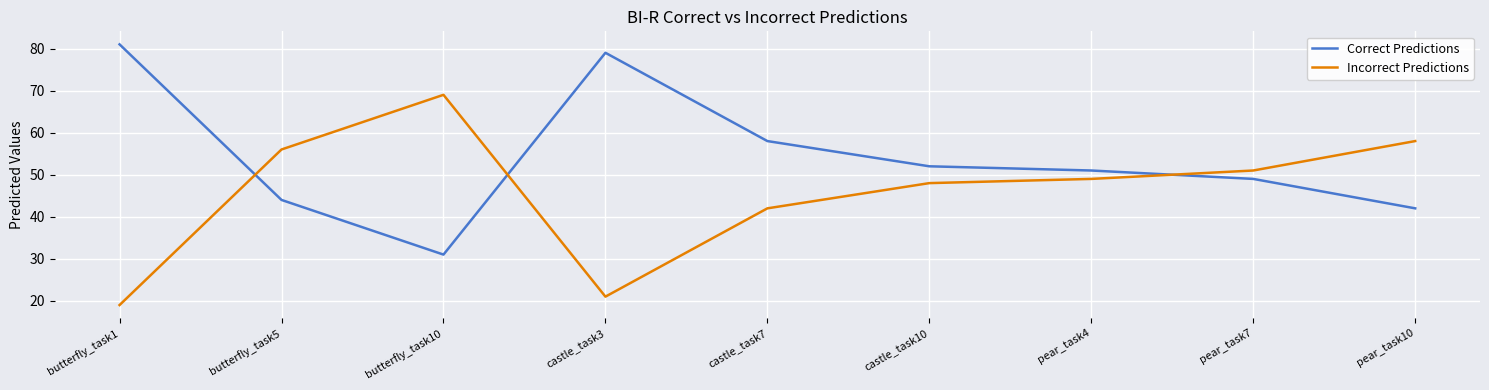

Does the chart display data point markers on the line(s)?

No